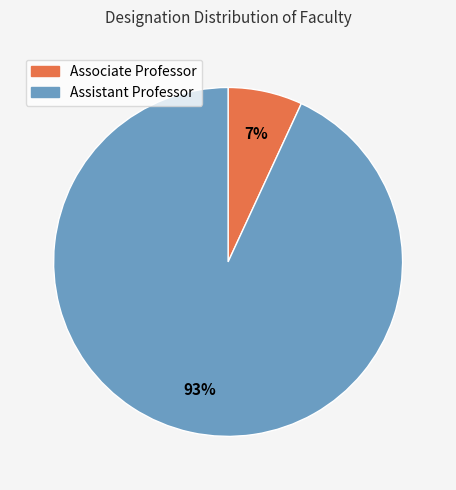

Is it true that Assistant Professor is 87% of the pie?

False